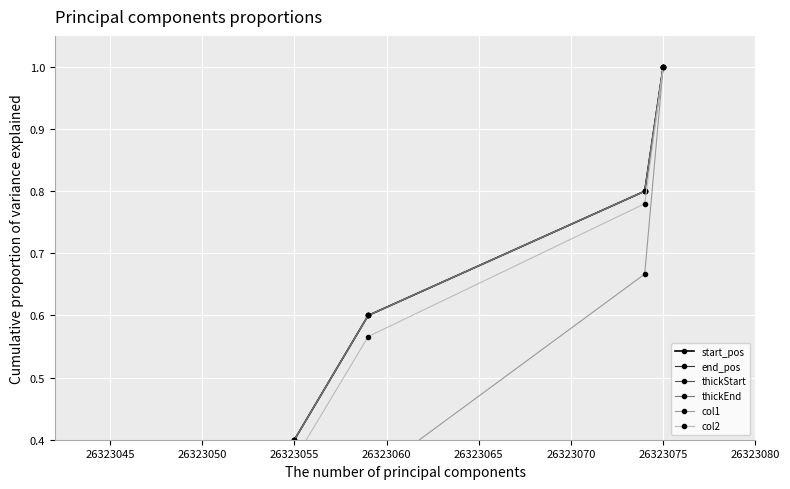

True or false: col2 and thickEnd intersect in this chart.

False